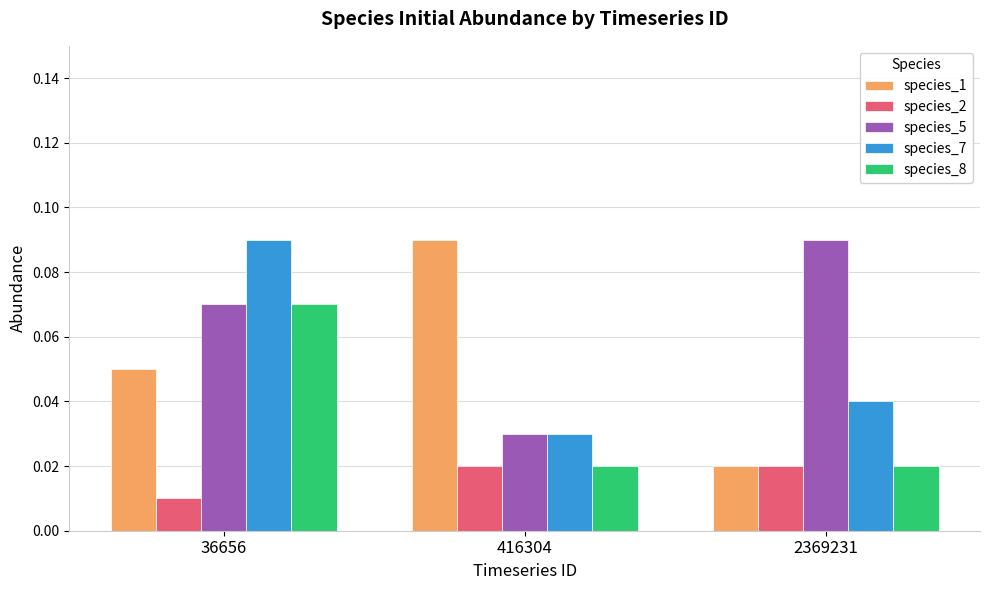

How many series are shown in this chart?

5